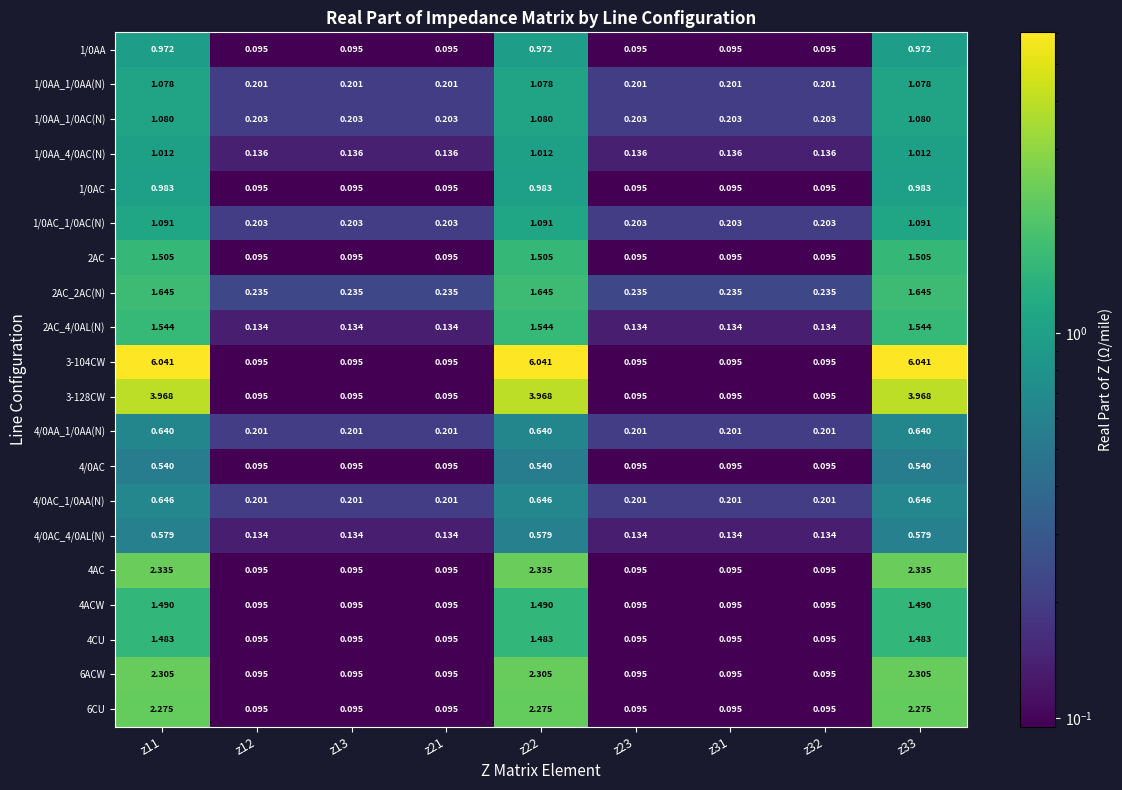

Reading left to right, list all the values displayed in this chart.

1/0AA: z11=1.0	z12=0.1	z13=0.1	z21=0.1	z22=1.0	z23=0.1	z31=0.1	z32=0.1	z33=1.0
1/0AA_1/0AA(N): z11=1.1	z12=0.2	z13=0.2	z21=0.2	z22=1.1	z23=0.2	z31=0.2	z32=0.2	z33=1.1
1/0AA_1/0AC(N): z11=1.1	z12=0.2	z13=0.2	z21=0.2	z22=1.1	z23=0.2	z31=0.2	z32=0.2	z33=1.1
1/0AA_4/0AC(N): z11=1.0	z12=0.1	z13=0.1	z21=0.1	z22=1.0	z23=0.1	z31=0.1	z32=0.1	z33=1.0
1/0AC: z11=1.0	z12=0.1	z13=0.1	z21=0.1	z22=1.0	z23=0.1	z31=0.1	z32=0.1	z33=1.0
1/0AC_1/0AC(N): z11=1.1	z12=0.2	z13=0.2	z21=0.2	z22=1.1	z23=0.2	z31=0.2	z32=0.2	z33=1.1
2AC: z11=1.5	z12=0.1	z13=0.1	z21=0.1	z22=1.5	z23=0.1	z31=0.1	z32=0.1	z33=1.5
2AC_2AC(N): z11=1.6	z12=0.2	z13=0.2	z21=0.2	z22=1.6	z23=0.2	z31=0.2	z32=0.2	z33=1.6
2AC_4/0AL(N): z11=1.5	z12=0.1	z13=0.1	z21=0.1	z22=1.5	z23=0.1	z31=0.1	z32=0.1	z33=1.5
3-104CW: z11=6.0	z12=0.1	z13=0.1	z21=0.1	z22=6.0	z23=0.1	z31=0.1	z32=0.1	z33=6.0
3-128CW: z11=4.0	z12=0.1	z13=0.1	z21=0.1	z22=4.0	z23=0.1	z31=0.1	z32=0.1	z33=4.0
4/0AA_1/0AA(N): z11=0.6	z12=0.2	z13=0.2	z21=0.2	z22=0.6	z23=0.2	z31=0.2	z32=0.2	z33=0.6
4/0AC: z11=0.5	z12=0.1	z13=0.1	z21=0.1	z22=0.5	z23=0.1	z31=0.1	z32=0.1	z33=0.5
4/0AC_1/0AA(N): z11=0.6	z12=0.2	z13=0.2	z21=0.2	z22=0.6	z23=0.2	z31=0.2	z32=0.2	z33=0.6
4/0AC_4/0AL(N): z11=0.6	z12=0.1	z13=0.1	z21=0.1	z22=0.6	z23=0.1	z31=0.1	z32=0.1	z33=0.6
4AC: z11=2.3	z12=0.1	z13=0.1	z21=0.1	z22=2.3	z23=0.1	z31=0.1	z32=0.1	z33=2.3
4ACW: z11=1.5	z12=0.1	z13=0.1	z21=0.1	z22=1.5	z23=0.1	z31=0.1	z32=0.1	z33=1.5
4CU: z11=1.5	z12=0.1	z13=0.1	z21=0.1	z22=1.5	z23=0.1	z31=0.1	z32=0.1	z33=1.5
6ACW: z11=2.3	z12=0.1	z13=0.1	z21=0.1	z22=2.3	z23=0.1	z31=0.1	z32=0.1	z33=2.3
6CU: z11=2.3	z12=0.1	z13=0.1	z21=0.1	z22=2.3	z23=0.1	z31=0.1	z32=0.1	z33=2.3